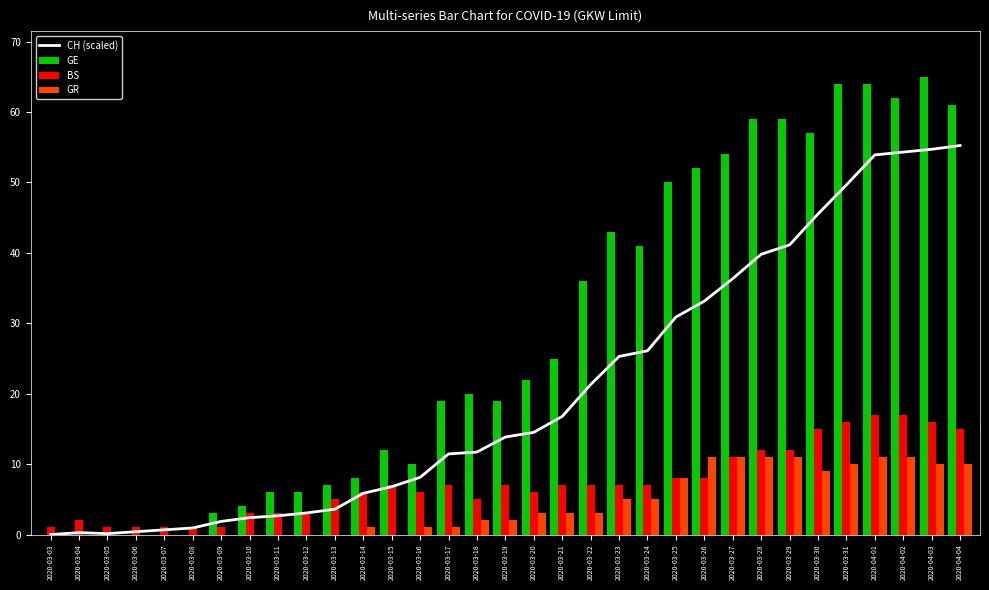

At which label does CH (scaled) reach its minimum?

2020-03-03